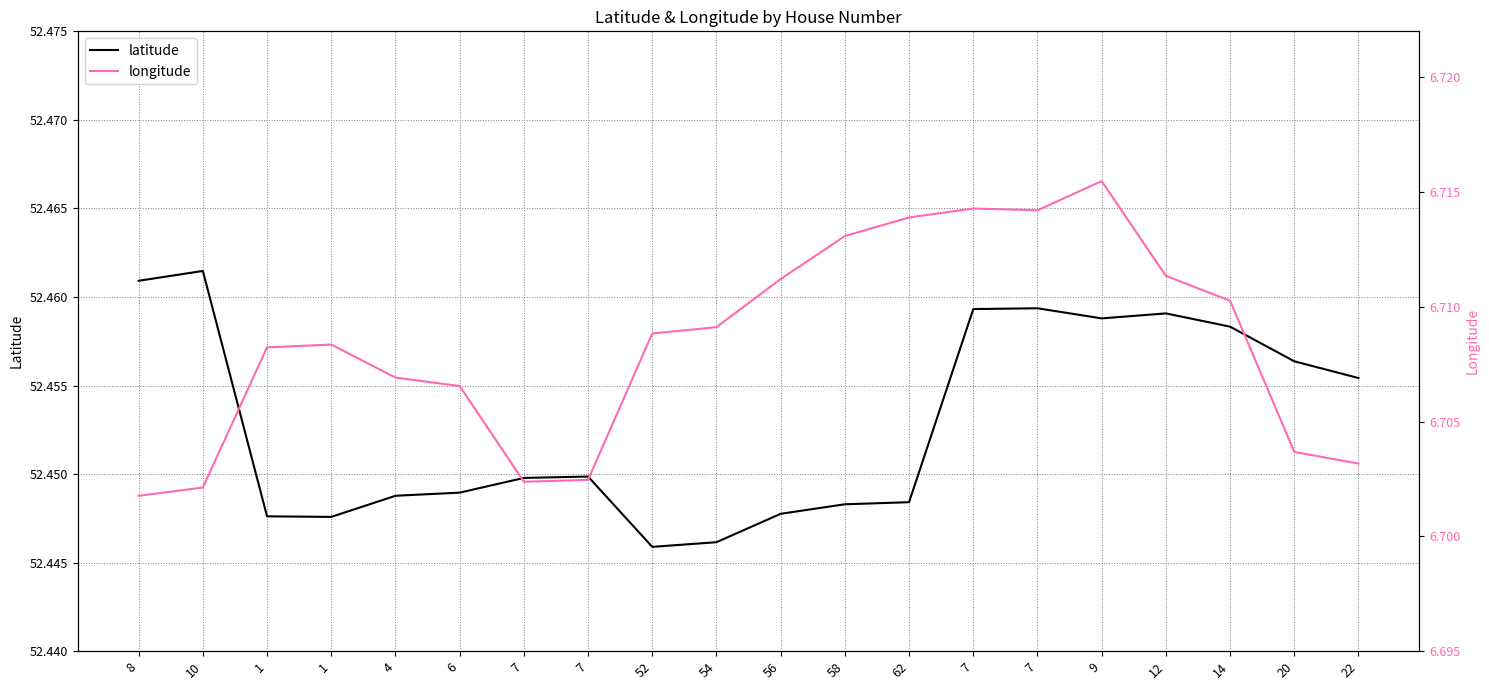

Which series has the largest range (max minus min)?

latitude